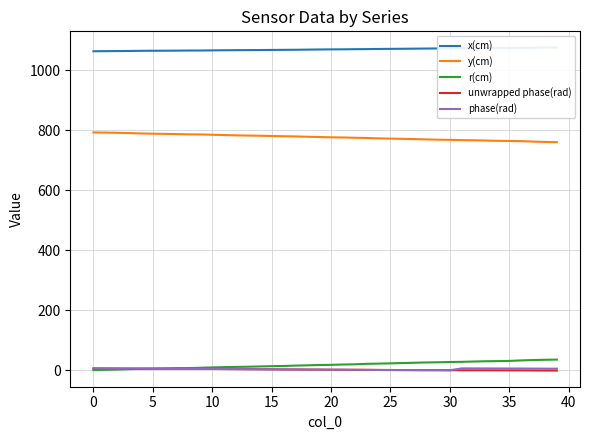

Does the chart display data point markers on the line(s)?

No